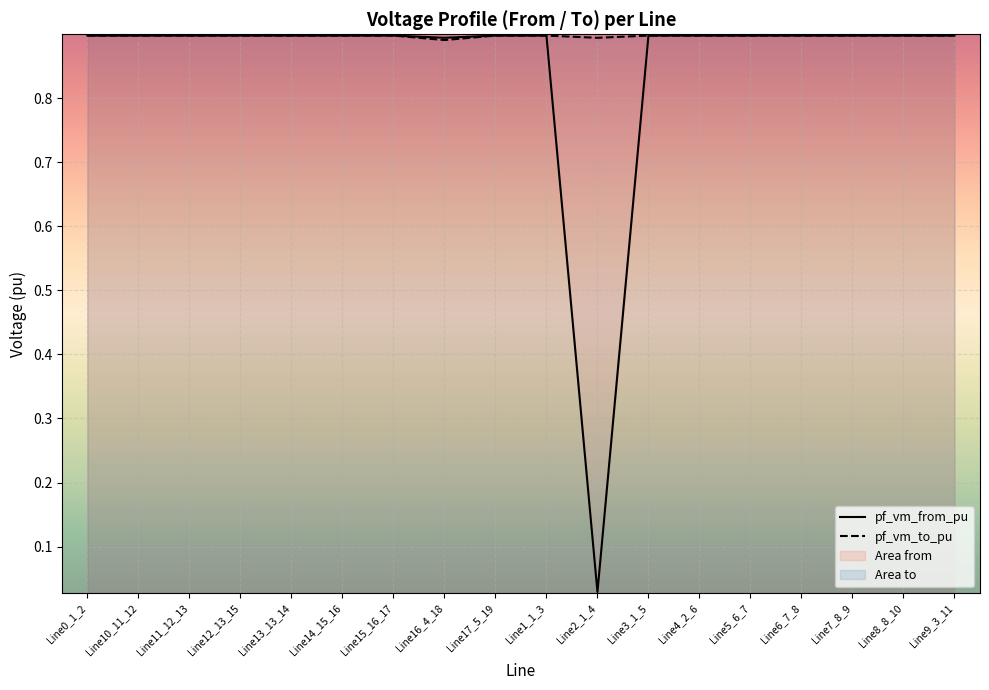

Is the value of pf_vm_to_pu at Line8_8_10 greater than the value of pf_vm_from_pu at Line7_8_9?

Yes